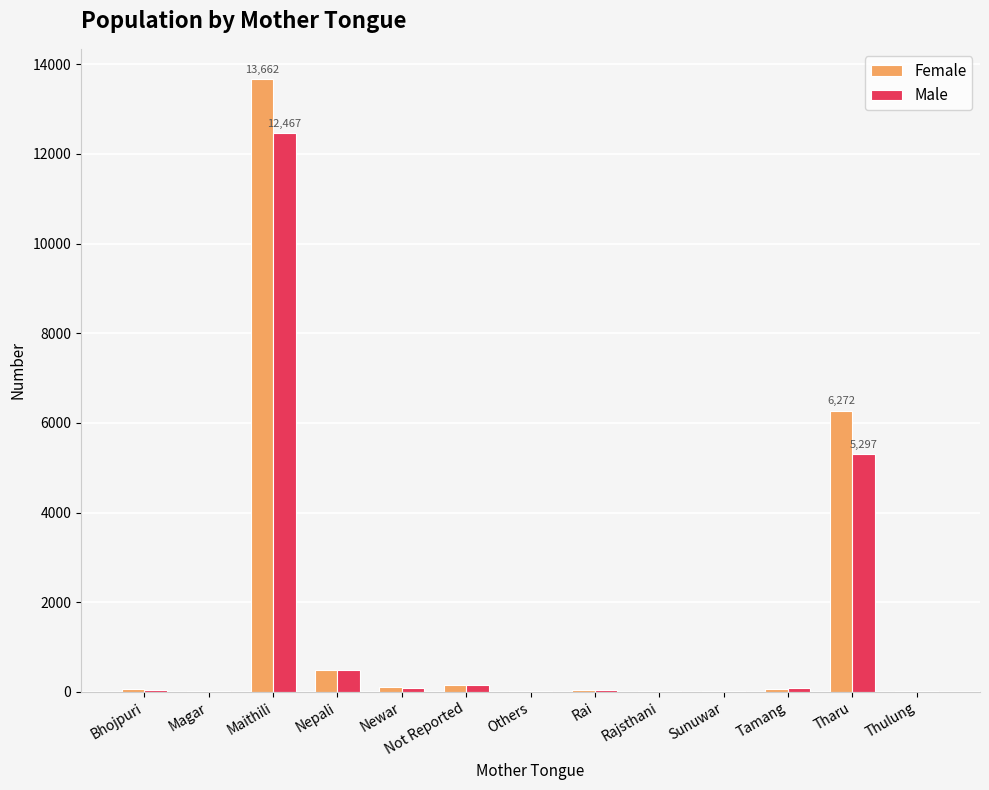

What value does the Male series have at Bhojpuri?

38